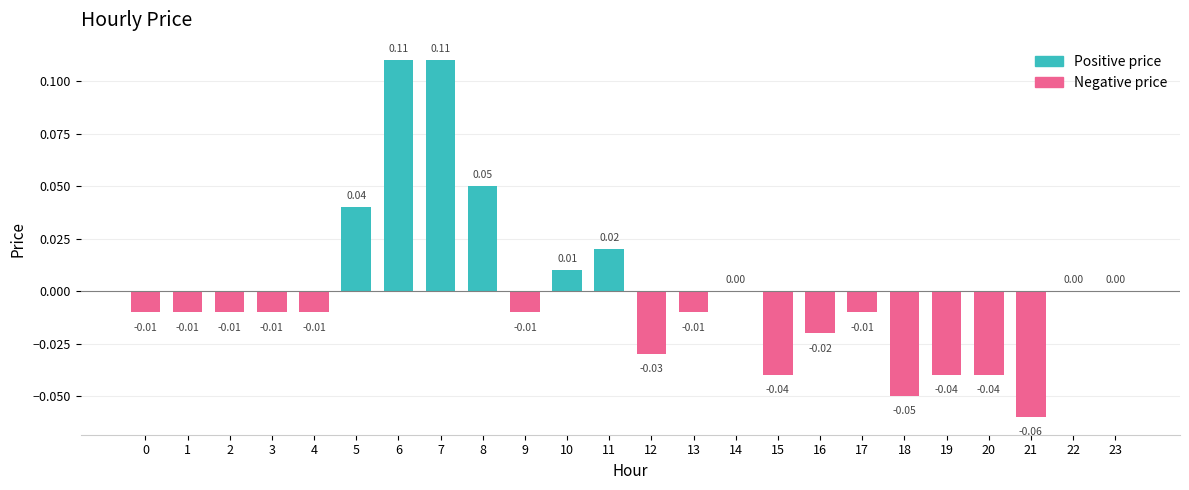

Which label corresponds to the smallest value in the chart?

21